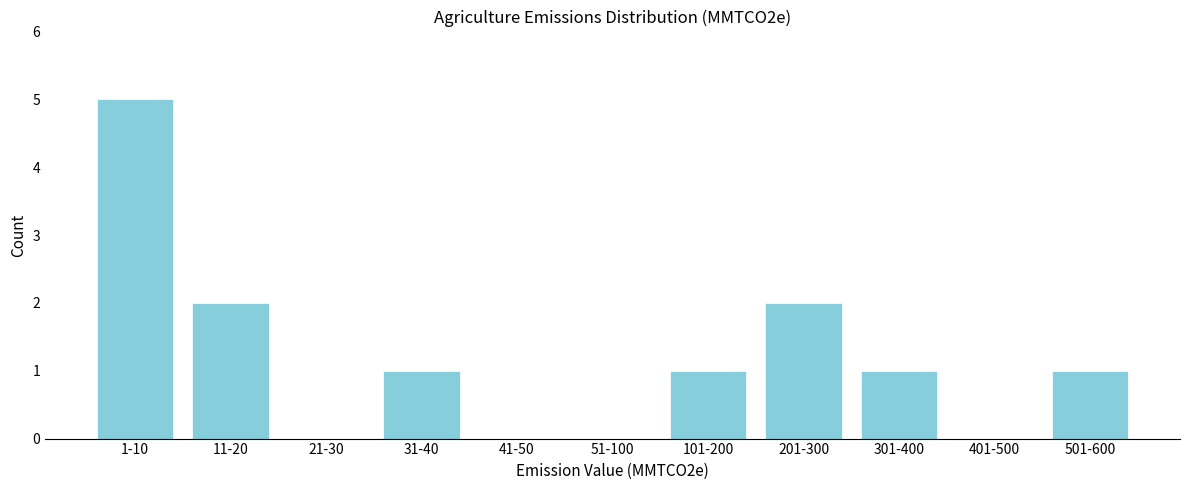

Reading left to right, list all the values displayed in this chart.

1-10=5	11-20=2	21-30=0	31-40=1	41-50=0	51-100=0	101-200=1	201-300=2	301-400=1	401-500=0	501-600=1